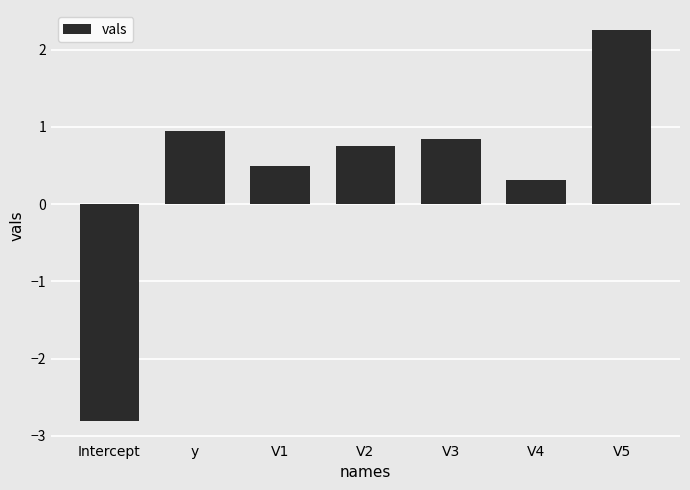

Reading left to right, list all the values displayed in this chart.

-2.8	0.9	0.5	0.8	0.8	0.3	2.3